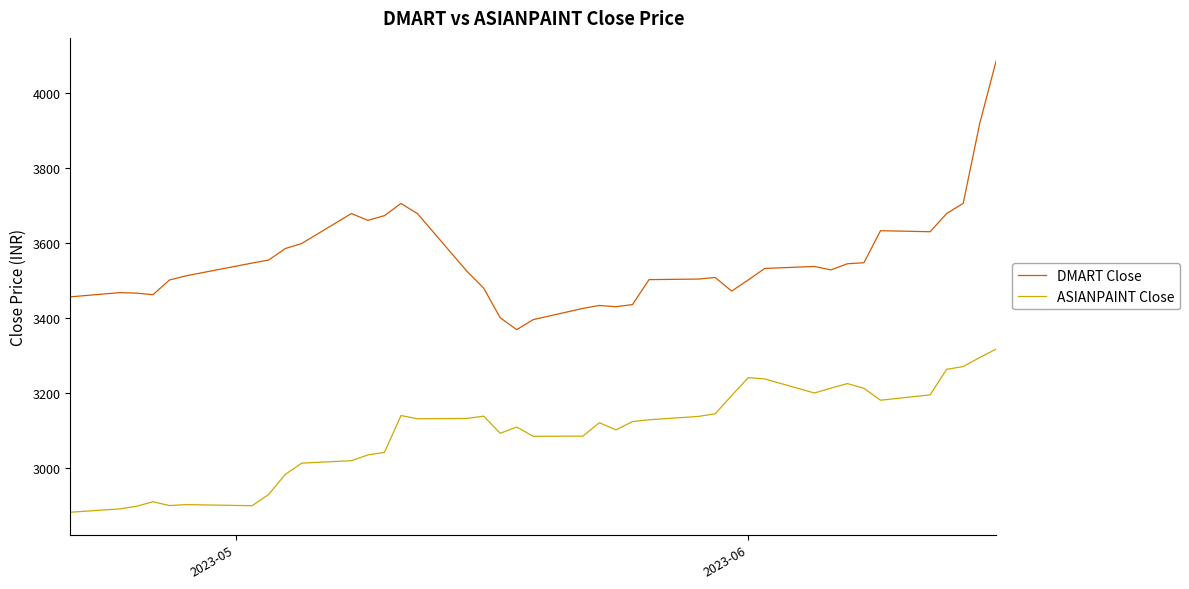

True or false: DMART Close and ASIANPAINT Close intersect in this chart.

False